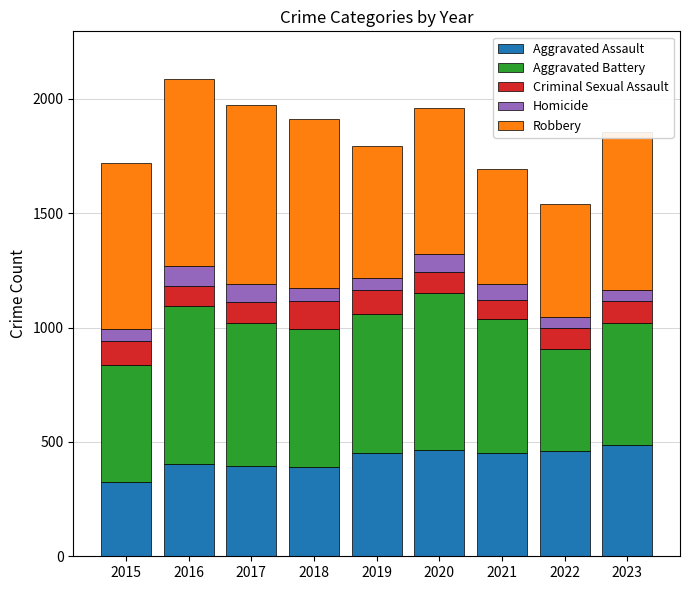

What is the total value across all series at 2022?

1542